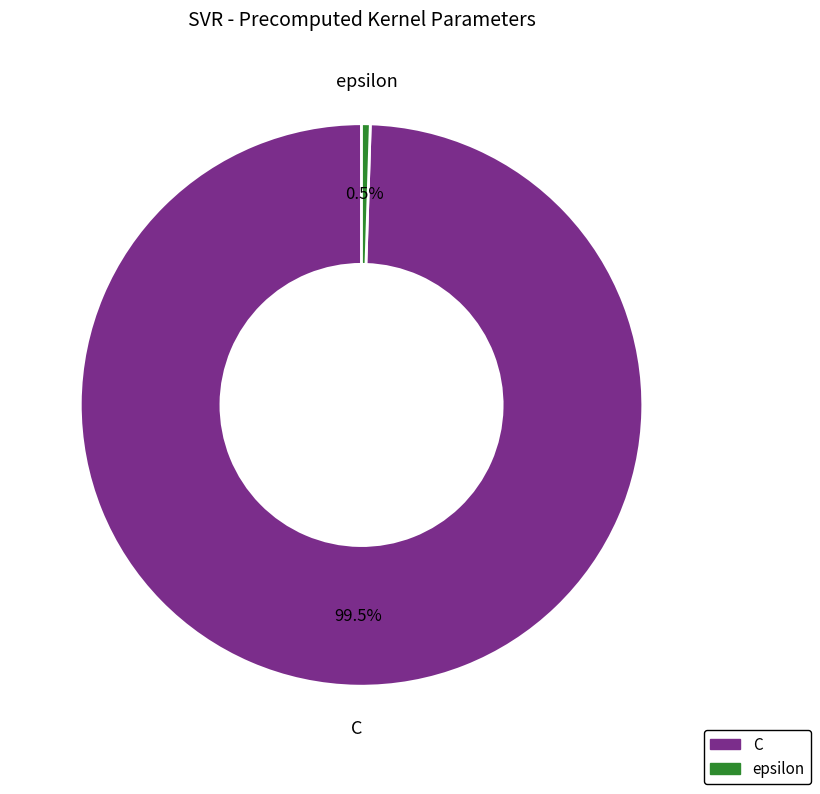

Which has a higher value, C or epsilon?

C